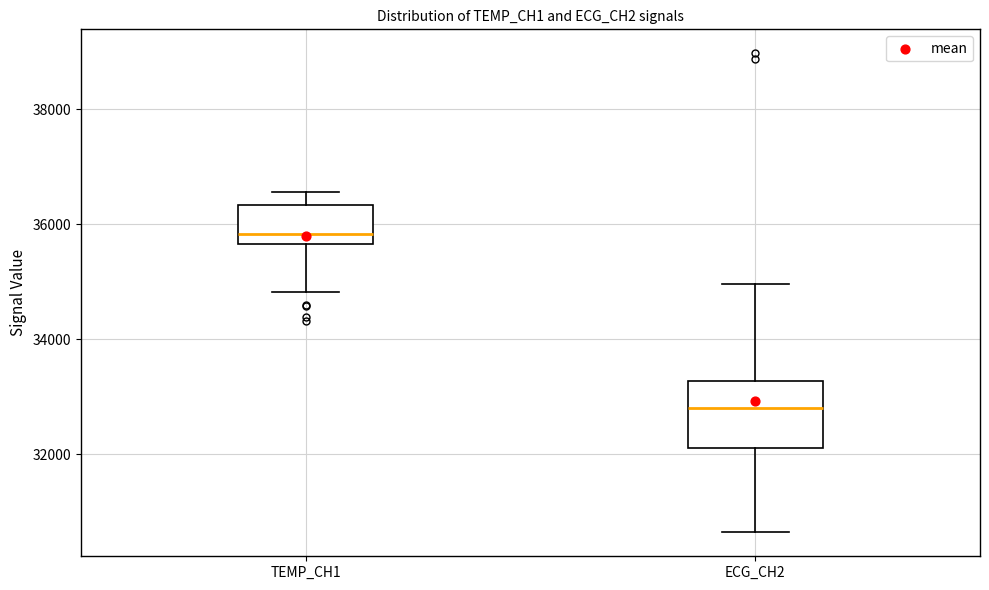

Reading left to right, read every box against the y-axis: the position of its median line, the range the box covers, and the ends of its whiskers. The values are not printed on the chart, so give them approximately, as read against the axis.

TEMP_CH1: median 35800, box 35600 to 36400, whiskers 34800 to 36600
ECG_CH2: median 32800, box 32200 to 33200, whiskers 30600 to 35000